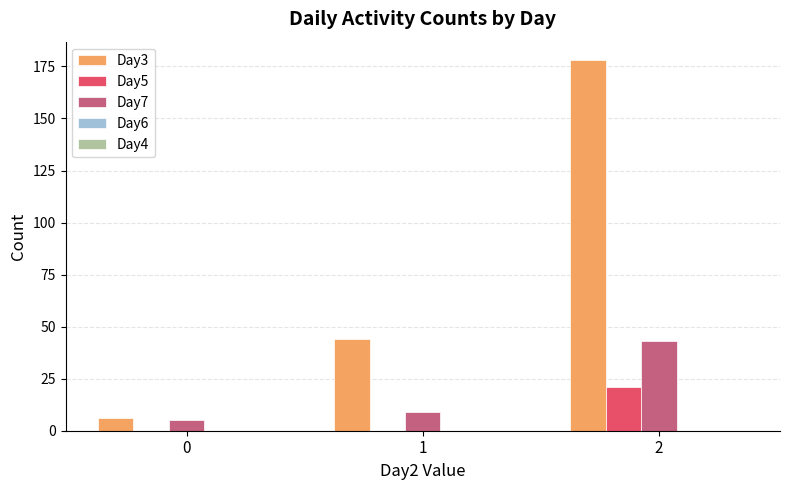

Which category has the highest value across all series?

2